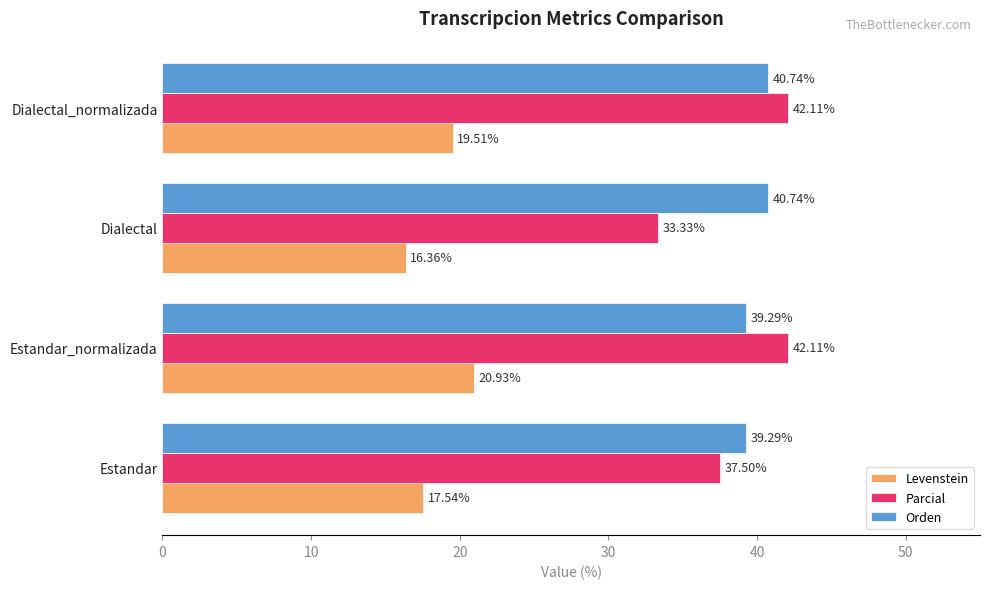

What is the difference between the Parcial values at Estandar_normalizada and Estandar?

4.6